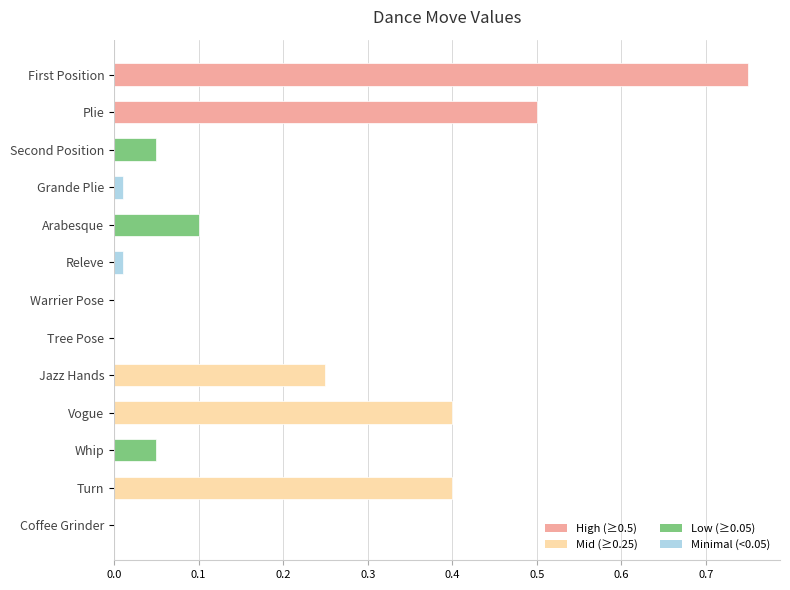

How many series are shown in this chart?

1